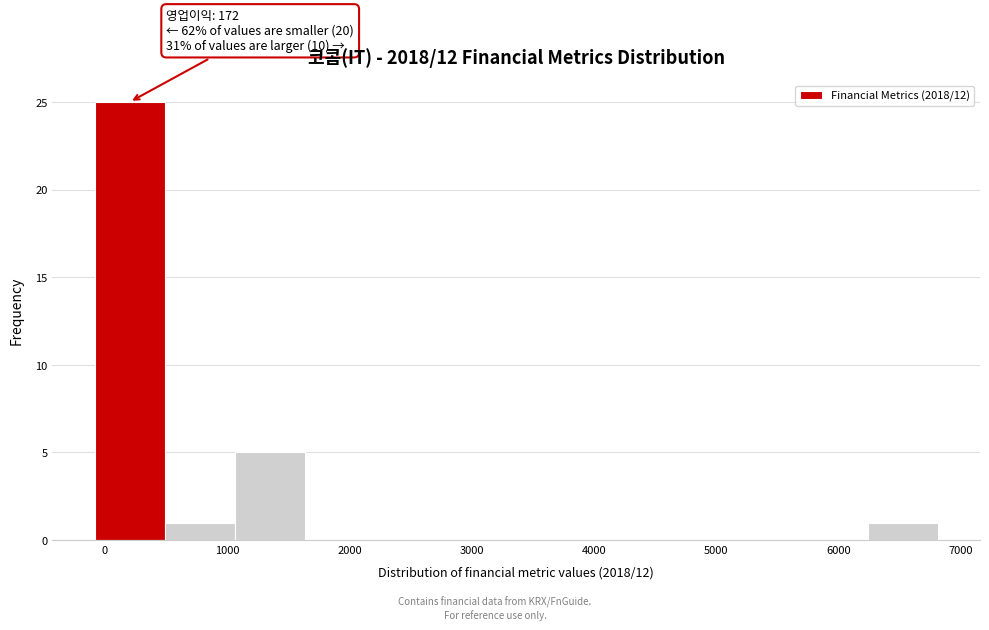

Over which range of the x-axis is the bar tallest?

-100 to 500